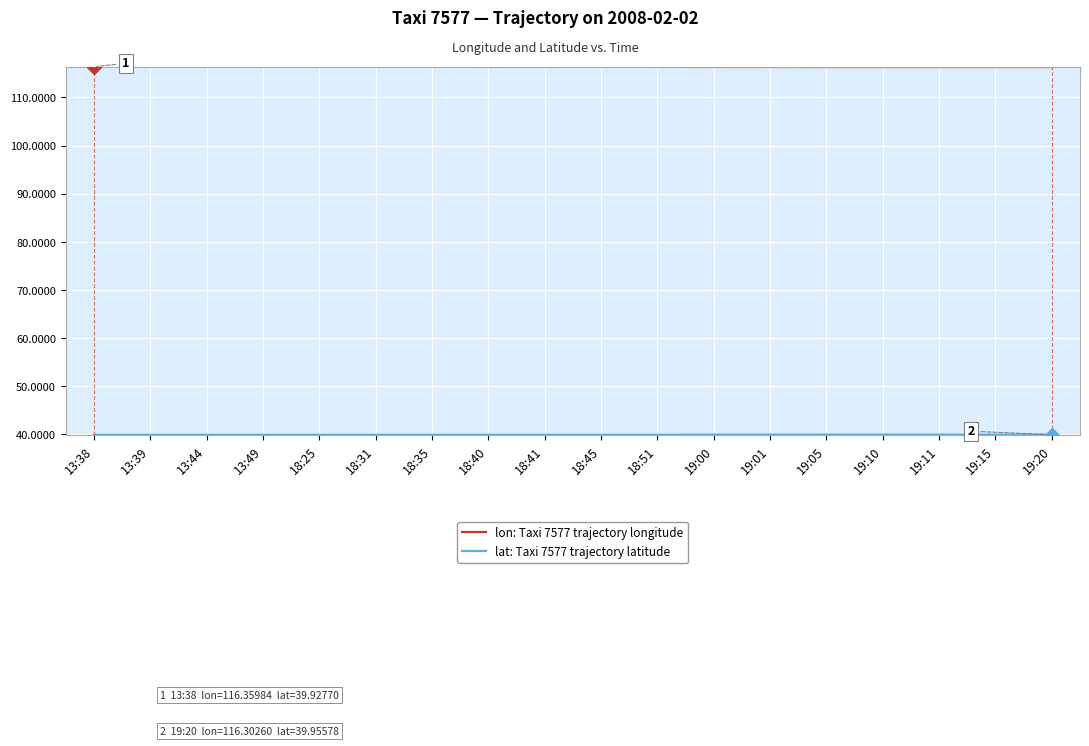

What position from the left is 18:45?

10